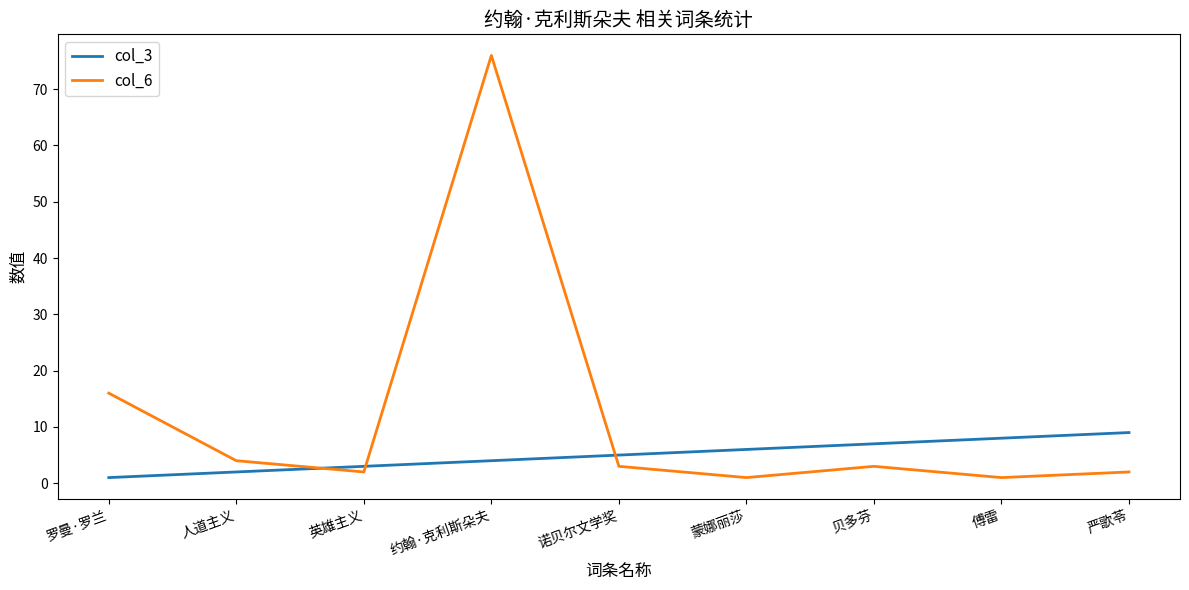

What is the maximum value shown in the chart?

76